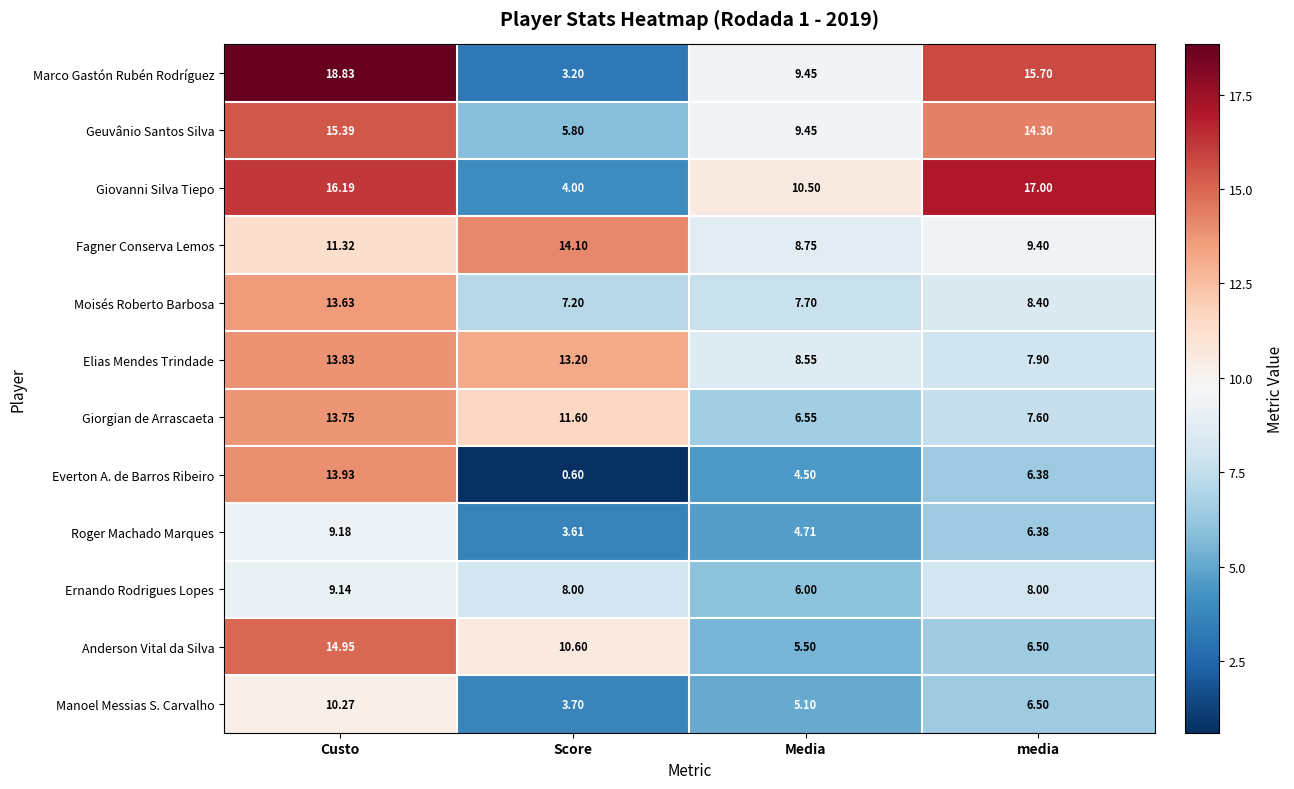

What is the maximum value shown in the chart?

18.8